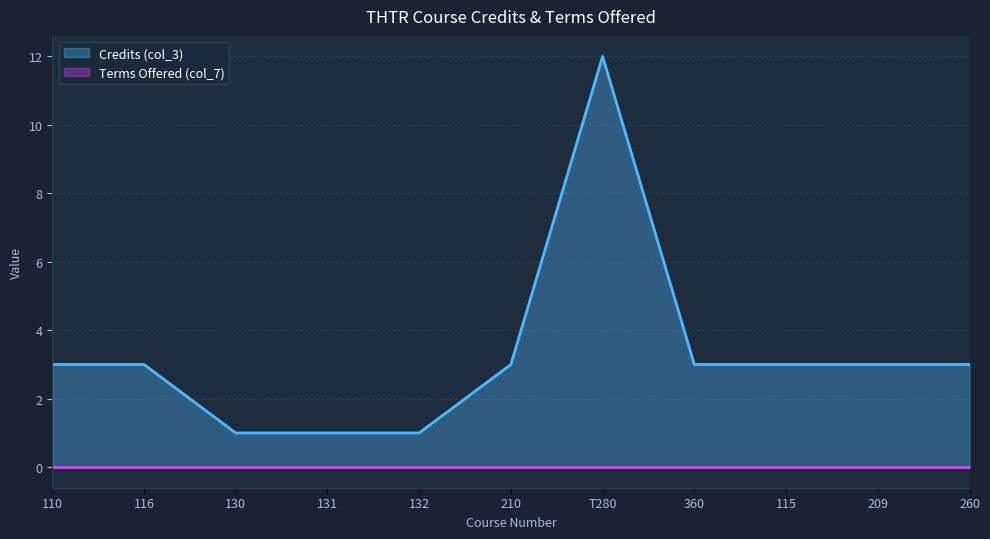

Approximately how many times larger is the value at 132 compared to 131?

1.0